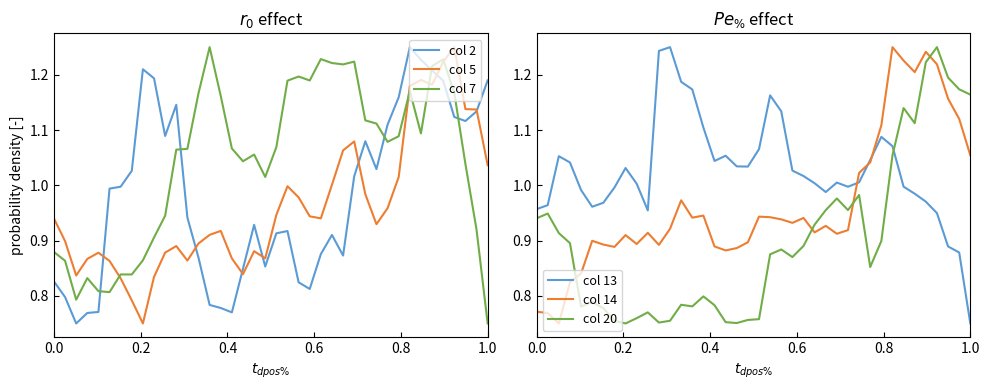

What is the value of the col 2 point at the 3rd from the left?

0.8